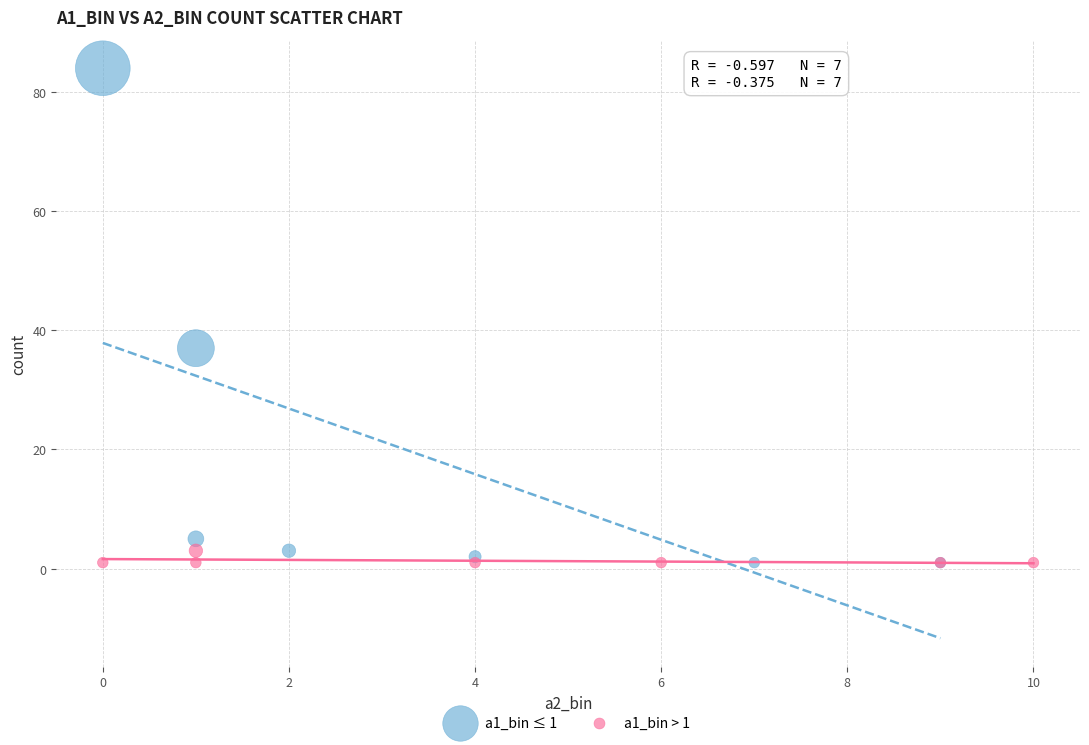

What are all the series names shown in the legend?

a1_bin ≤ 1, a1_bin > 1